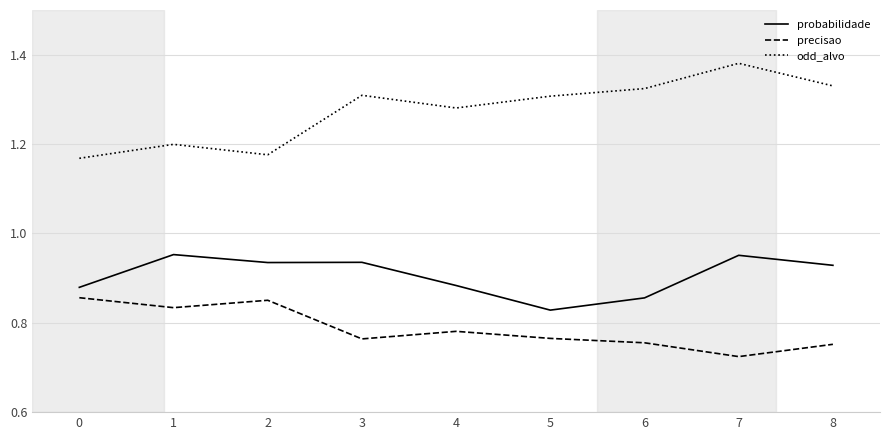

True or false: precisao and probabilidade cross at least once.

False